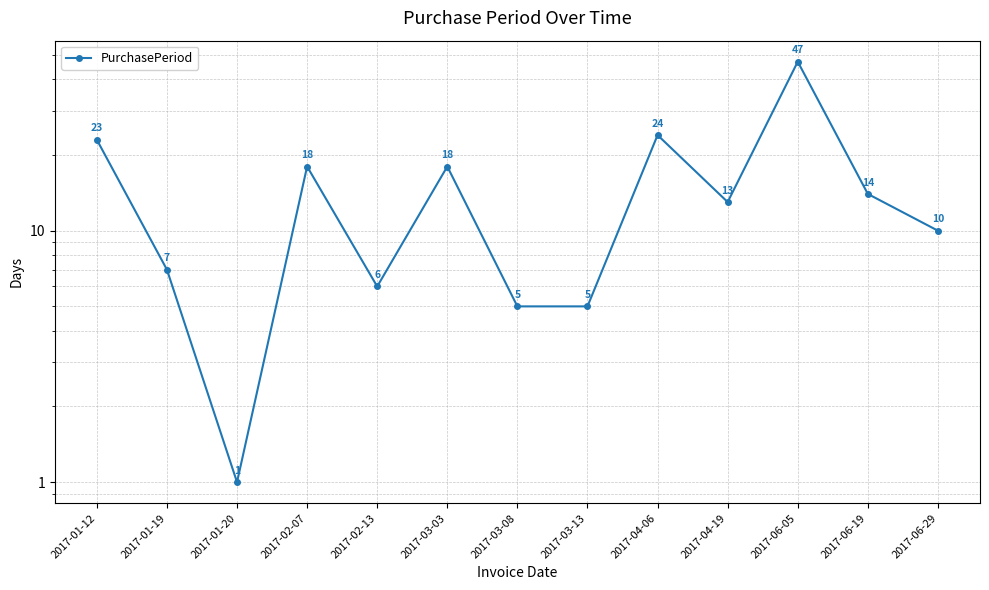

Approximately how many times larger is the value at 2017-04-06 compared to 2017-02-07?

1.3